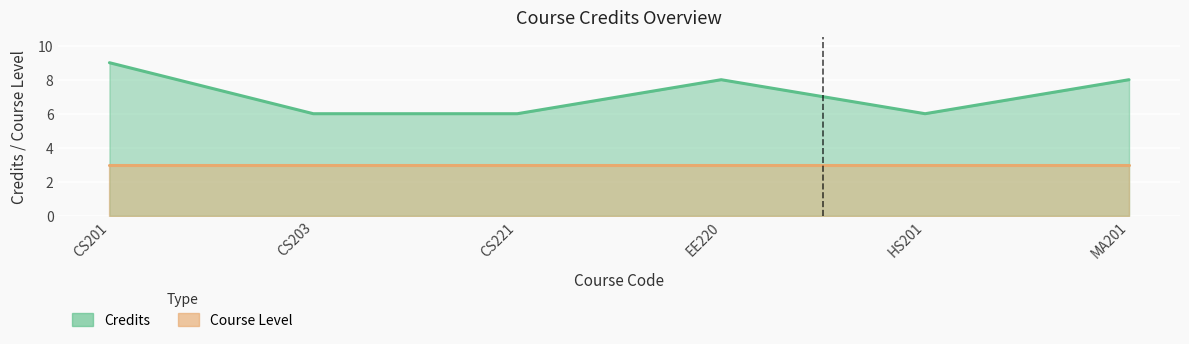

Rank the categories by value from lowest to highest.

CS203, CS221, HS201, EE220, MA201, CS201